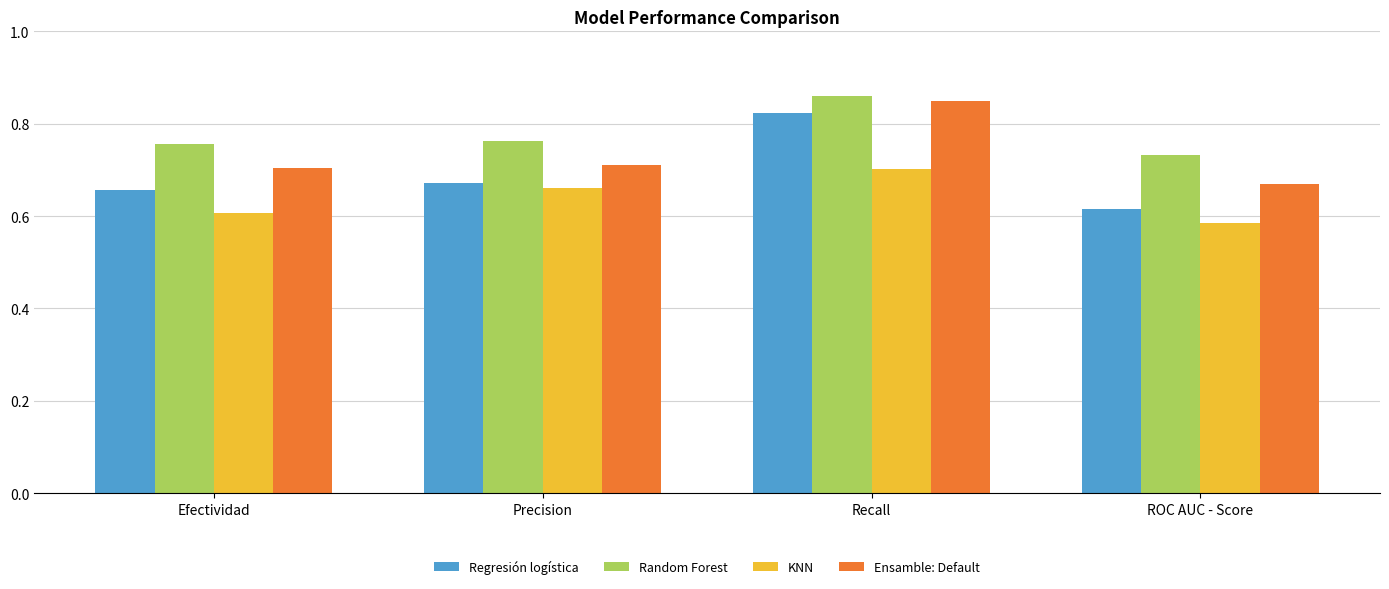

How many bars are there in total?

16